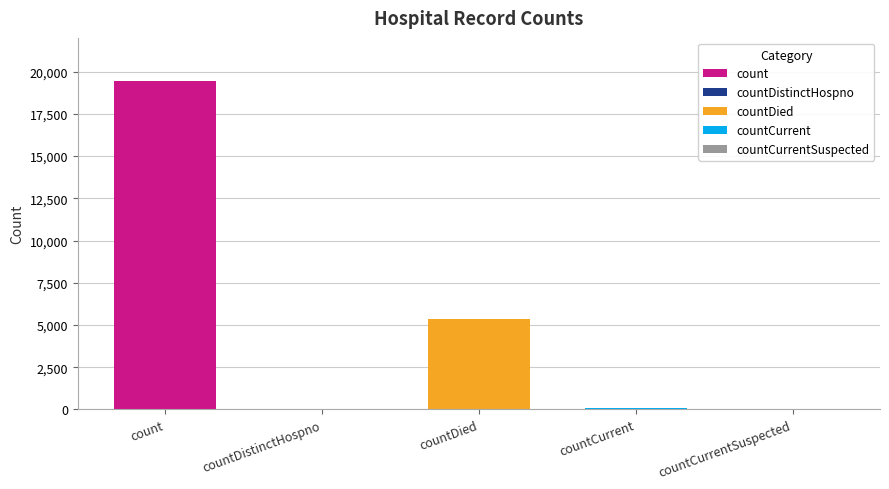

What is the greatest value displayed?

19420